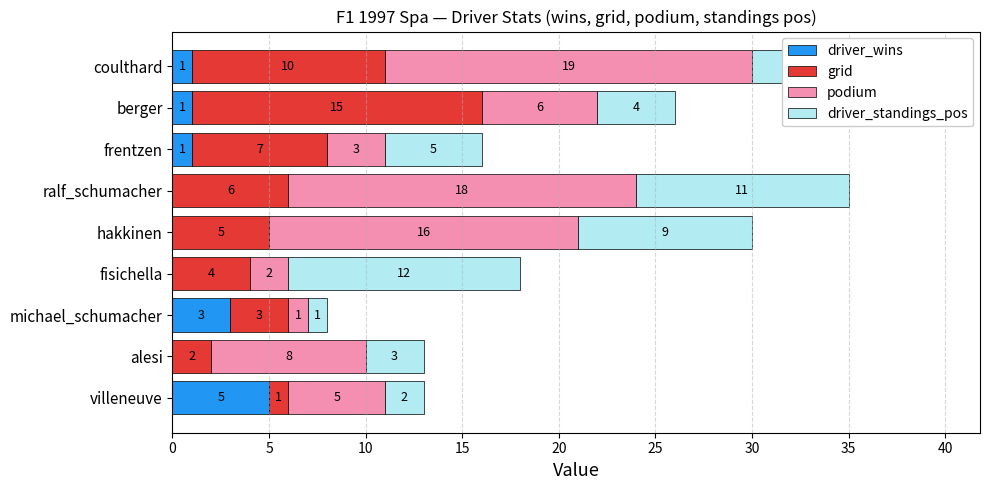

What is the maximum value for driver_wins?

5